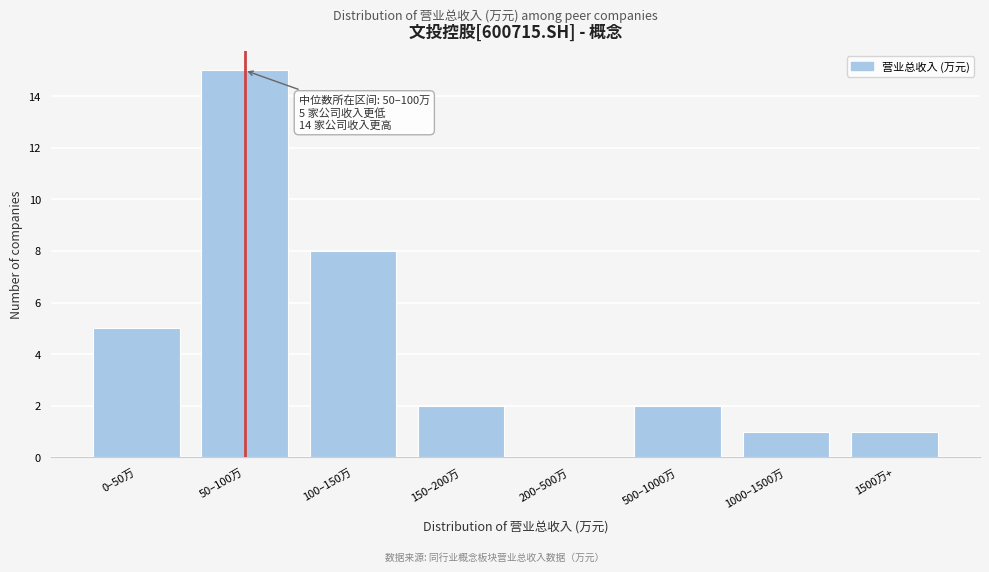

Reading left to right, what are all the values shown in this chart?

0–50万=5	50–100万=15	100–150万=8	150–200万=2	200–500万=0	500–1000万=2	1000–1500万=1	1500万+=1